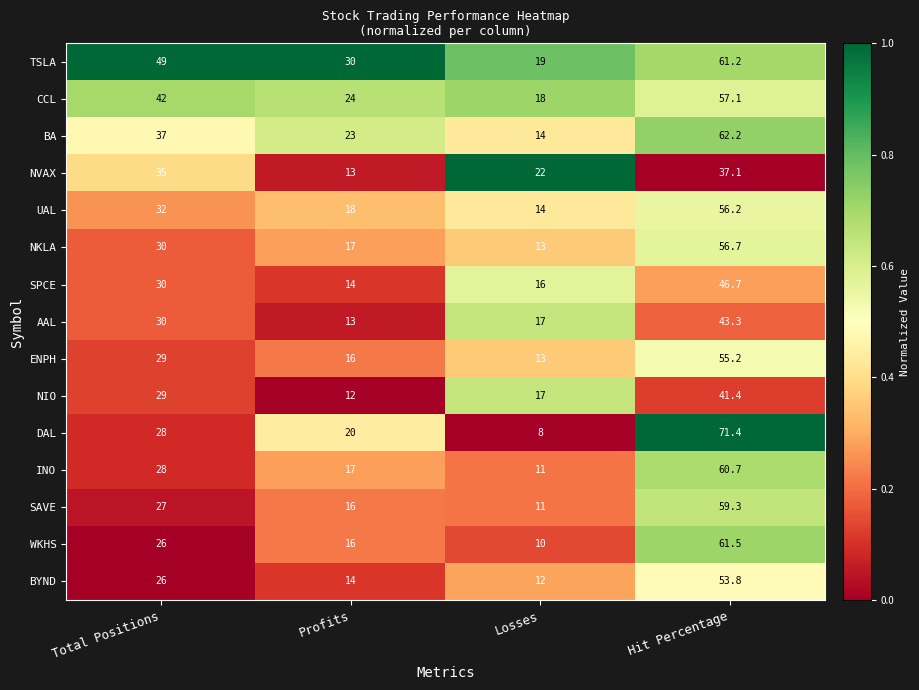

Which series has the widest spread of values?

DAL